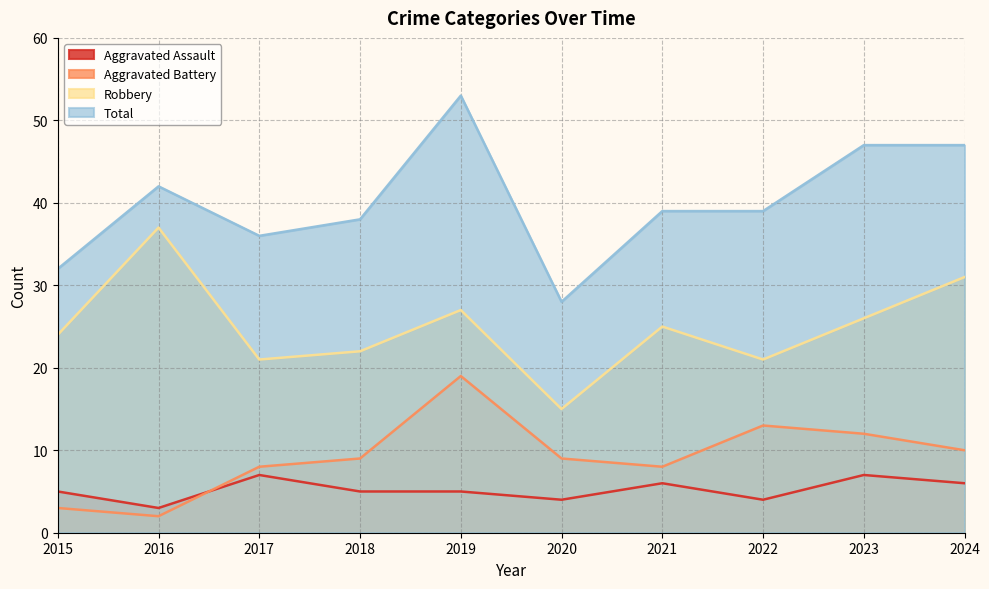

True or false: Aggravated Assault and Total intersect in this chart.

False